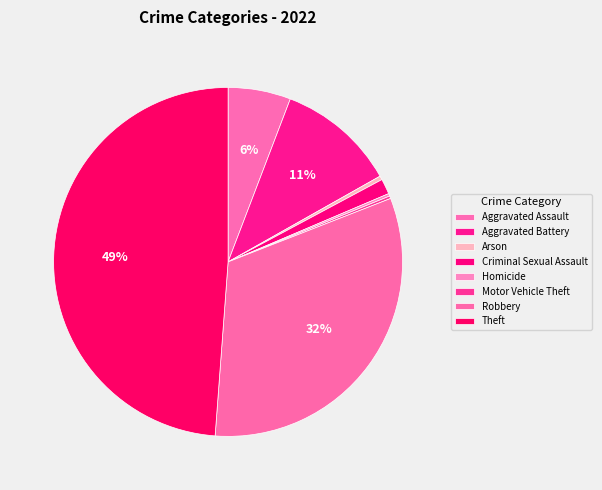

To the nearest percent, what portion does Criminal Sexual Assault represent?

1%